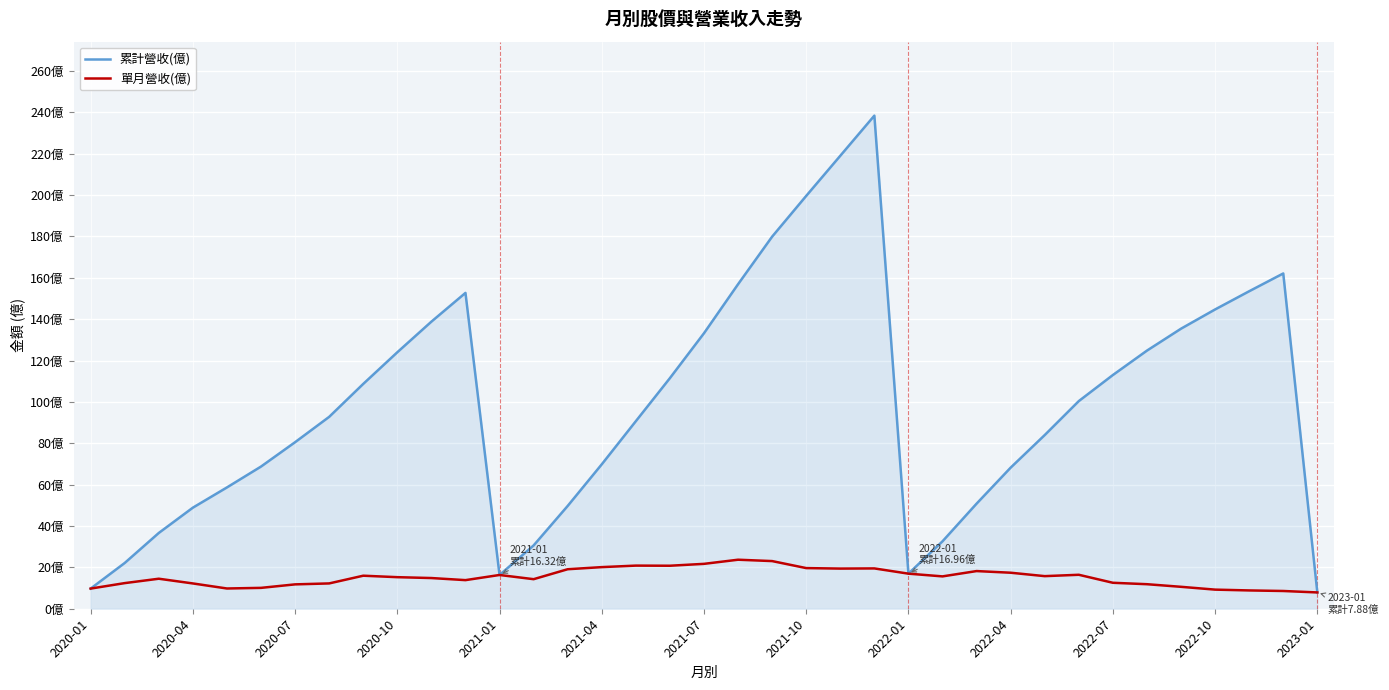

True or false: 累計營收(億) has more than 2 interior local peaks.

True